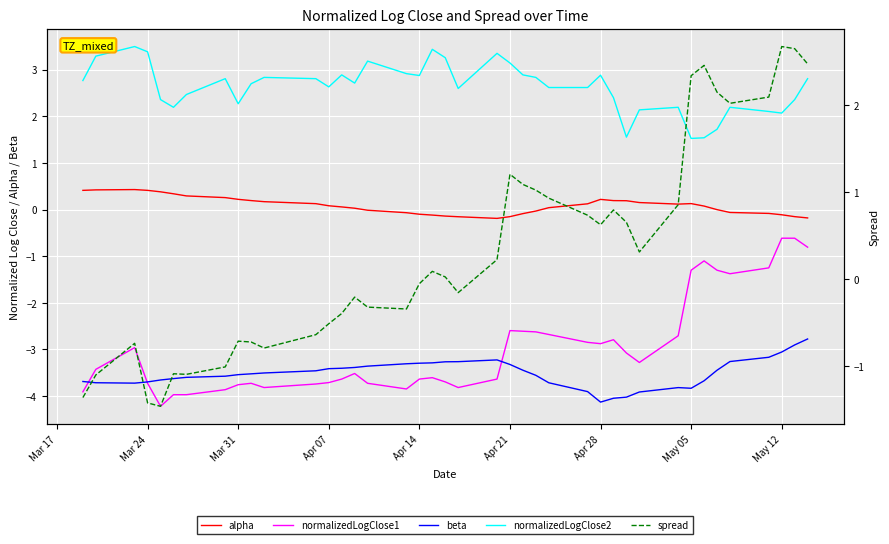

What is the lowest value of the alpha series?

-0.2